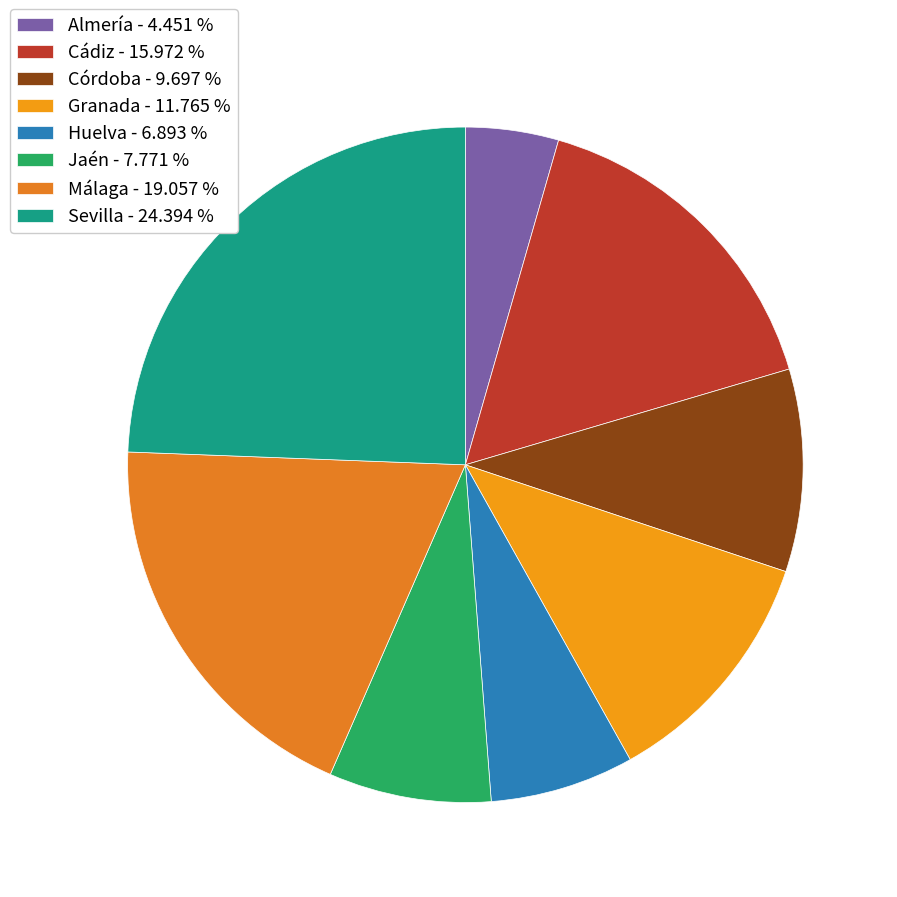

Which has a higher value, Cádiz or Huelva?

Cádiz